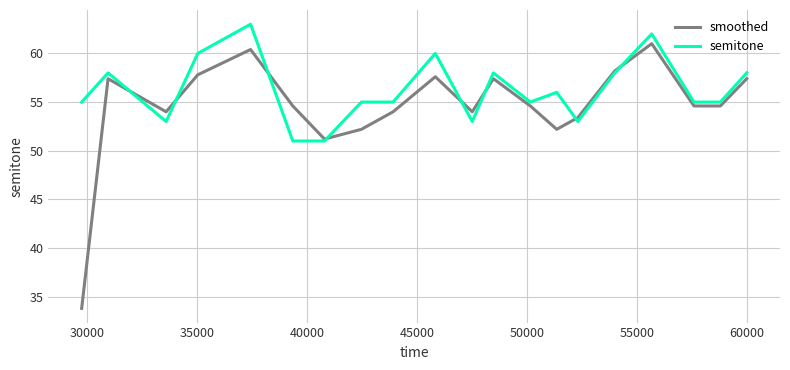

What is the minimum value shown in the chart?

33.8